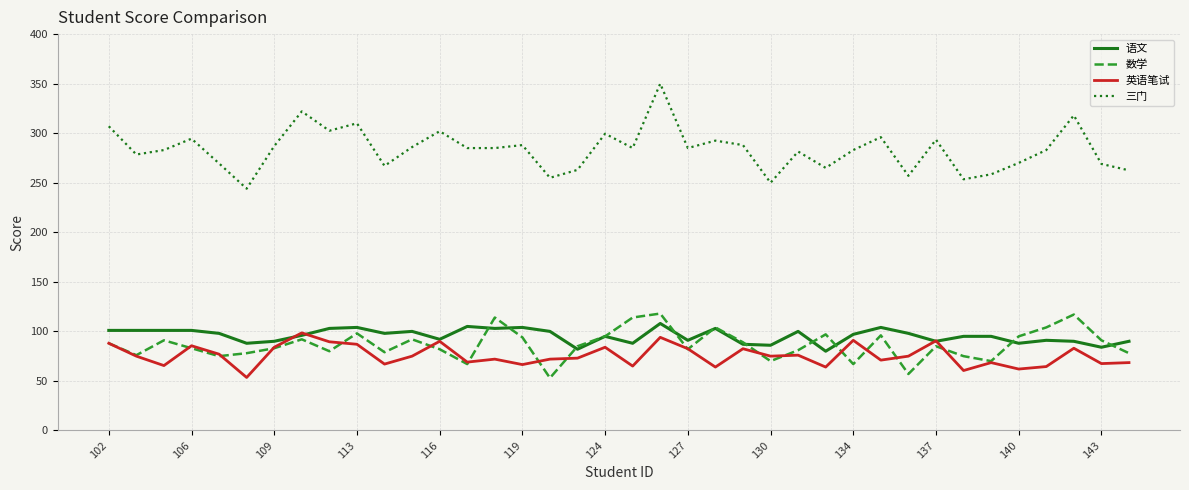

What is the minimum value for 数学?

53.0